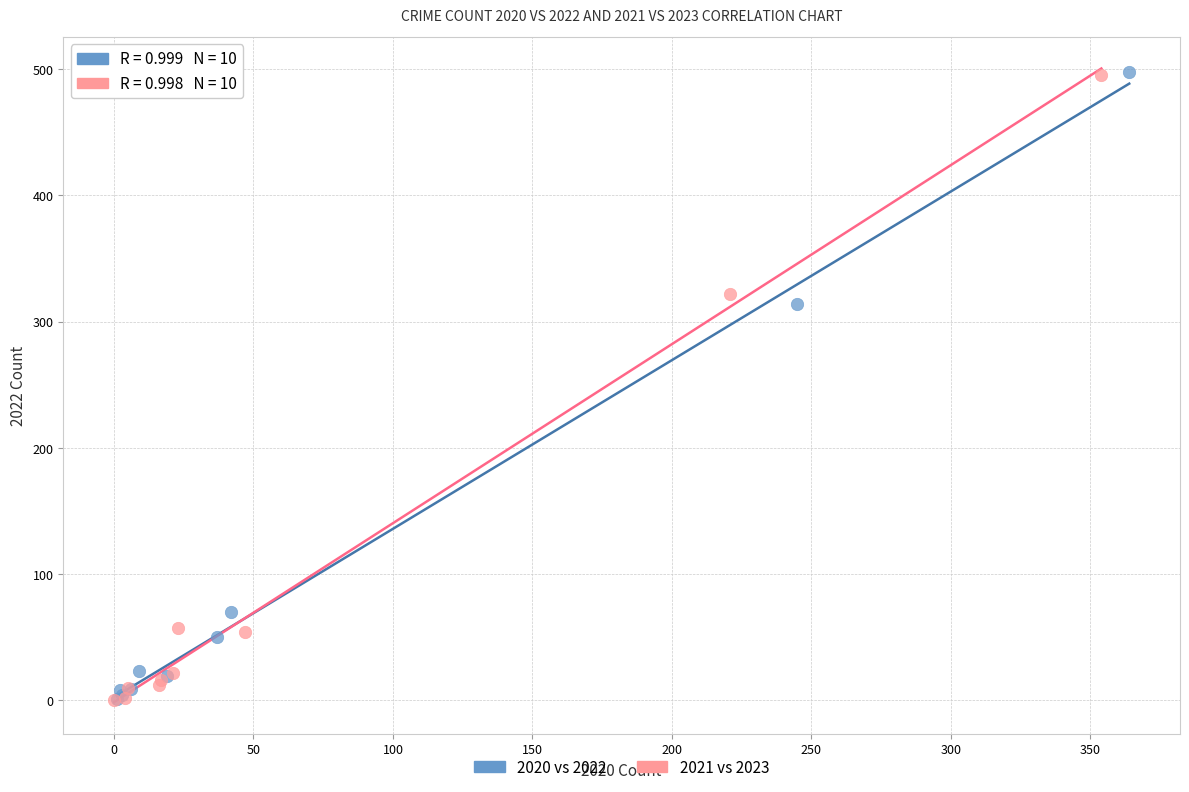

Which series has the widest spread of Y values?

2020 vs 2022